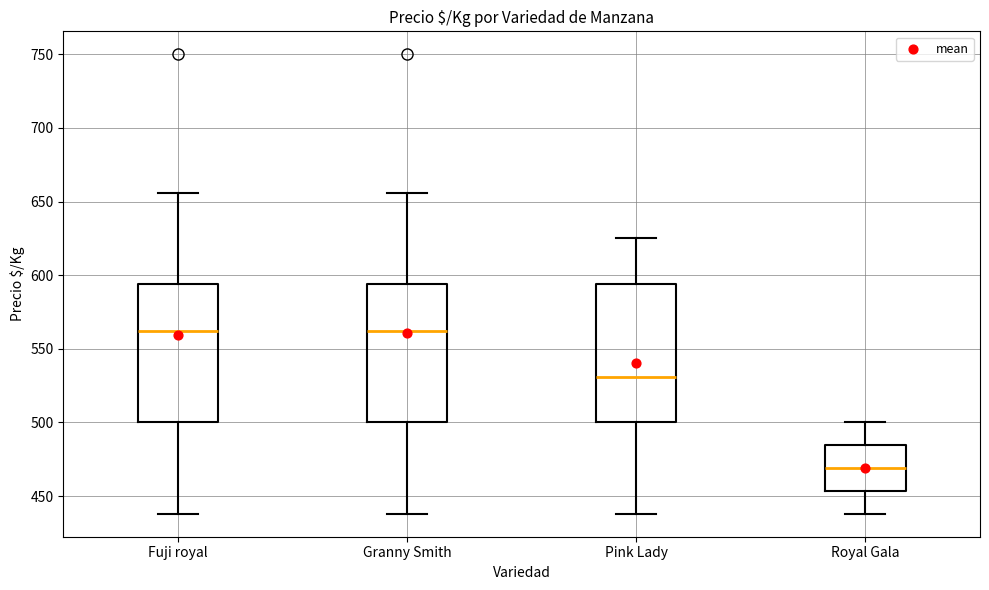

Reading left to right, read every box against the y-axis: the position of its median line, the range the box covers, and the ends of its whiskers. The values are not printed on the chart, so give them approximately, as read against the axis.

Fuji royal: median 560, box 500 to 595, whiskers 440 to 655
Granny Smith: median 560, box 500 to 595, whiskers 440 to 655
Pink Lady: median 530, box 500 to 595, whiskers 440 to 625
Royal Gala: median 470, box 455 to 485, whiskers 440 to 500